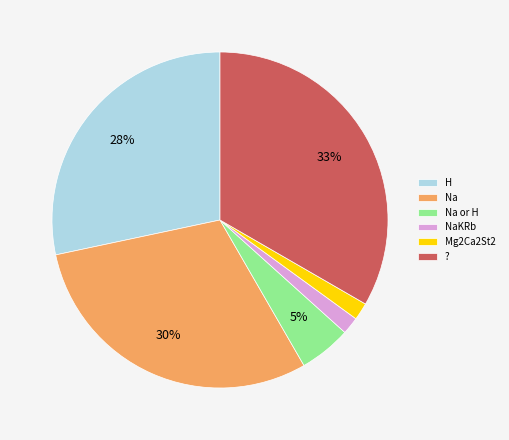

Is there any slice that represents more than half of the pie?

No